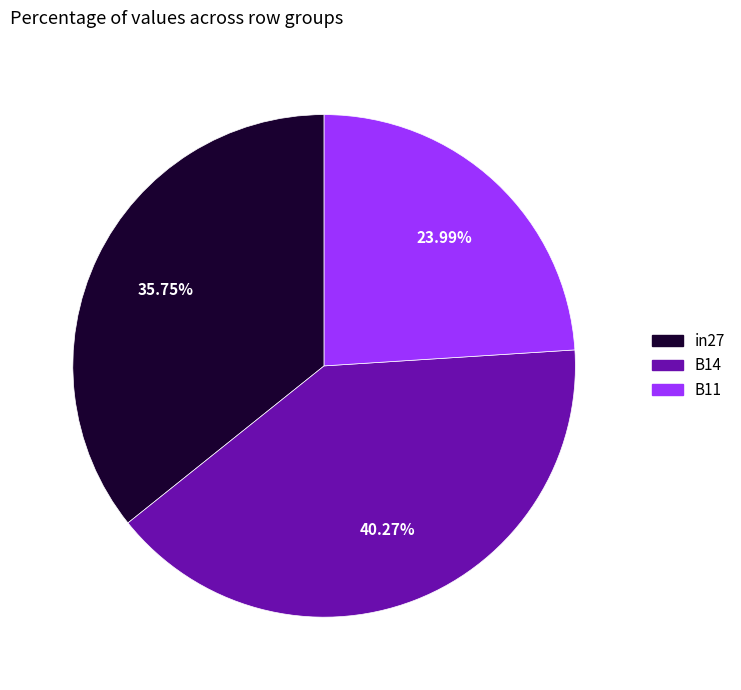

True or false: in27 accounts for 36% of the total.

True